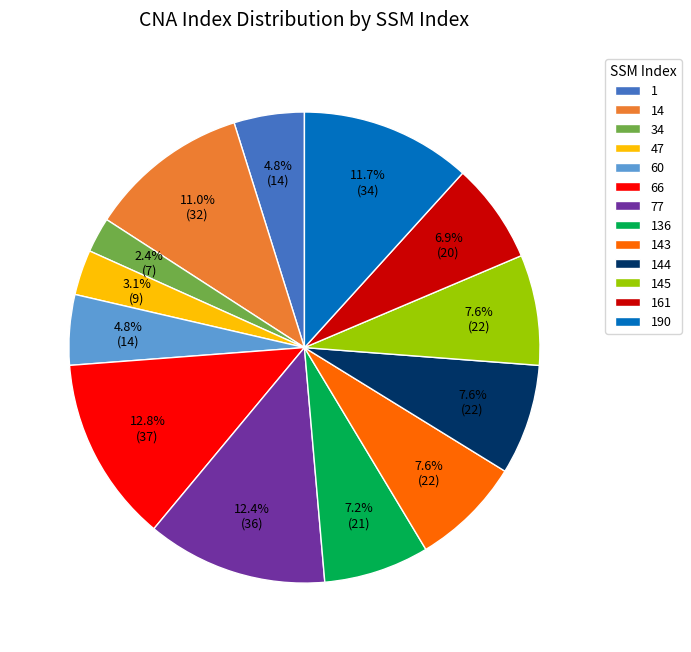

Approximately how many times larger is the value at 144 compared to 143?

1.0